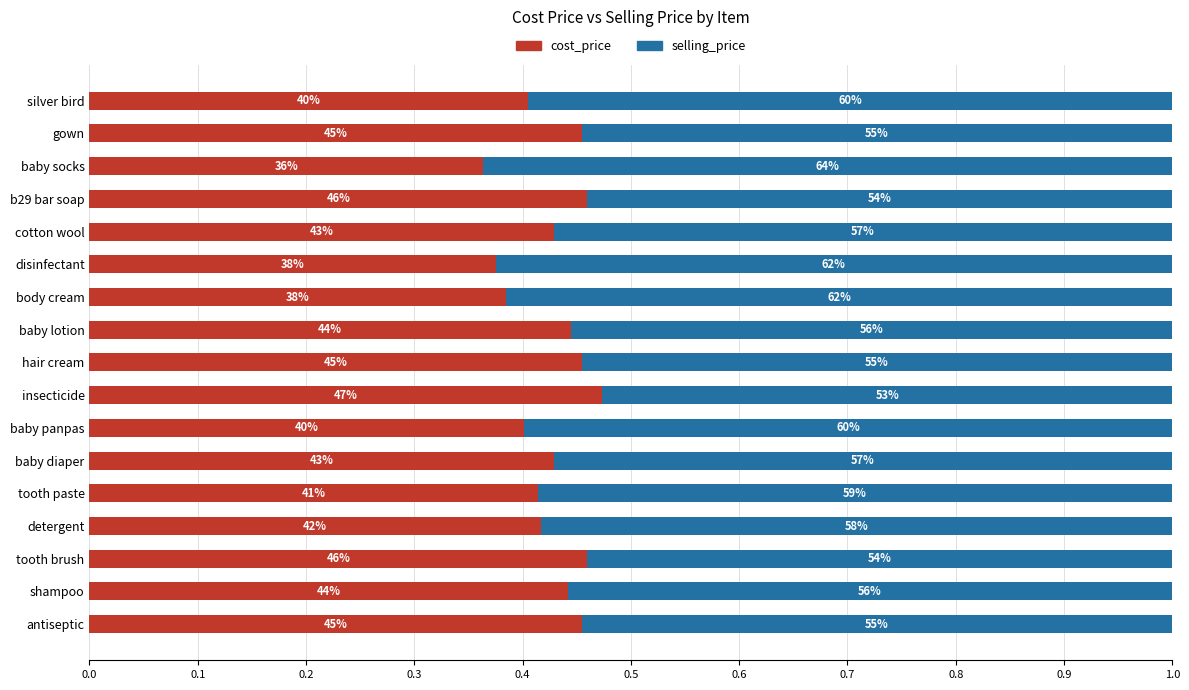

Which series has the largest total across all categories?

selling_price